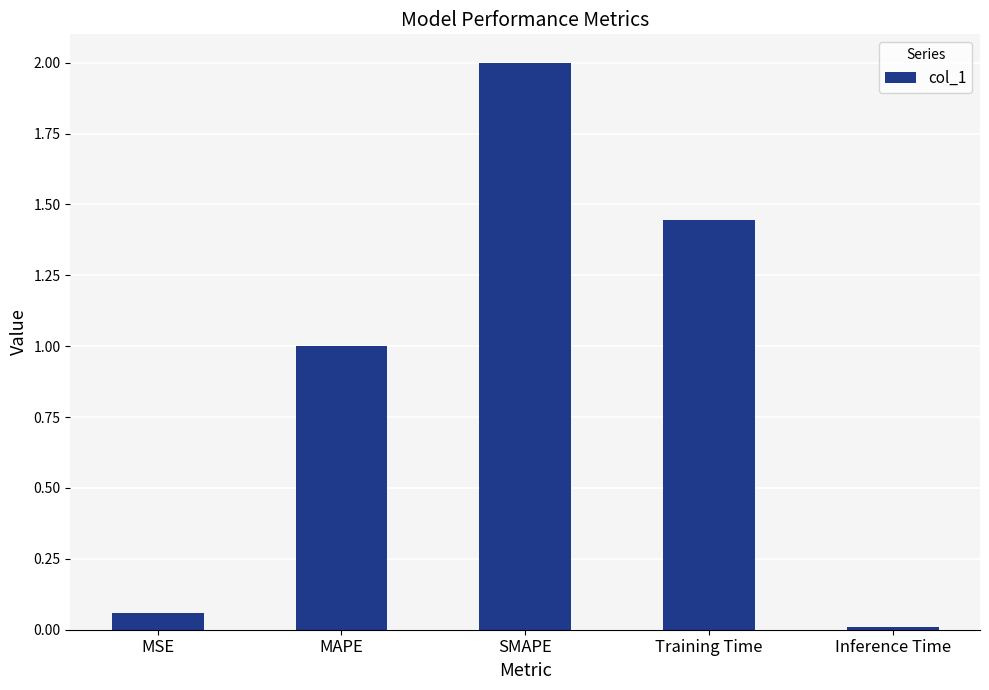

What is the label of the 3rd bar from the left?

SMAPE